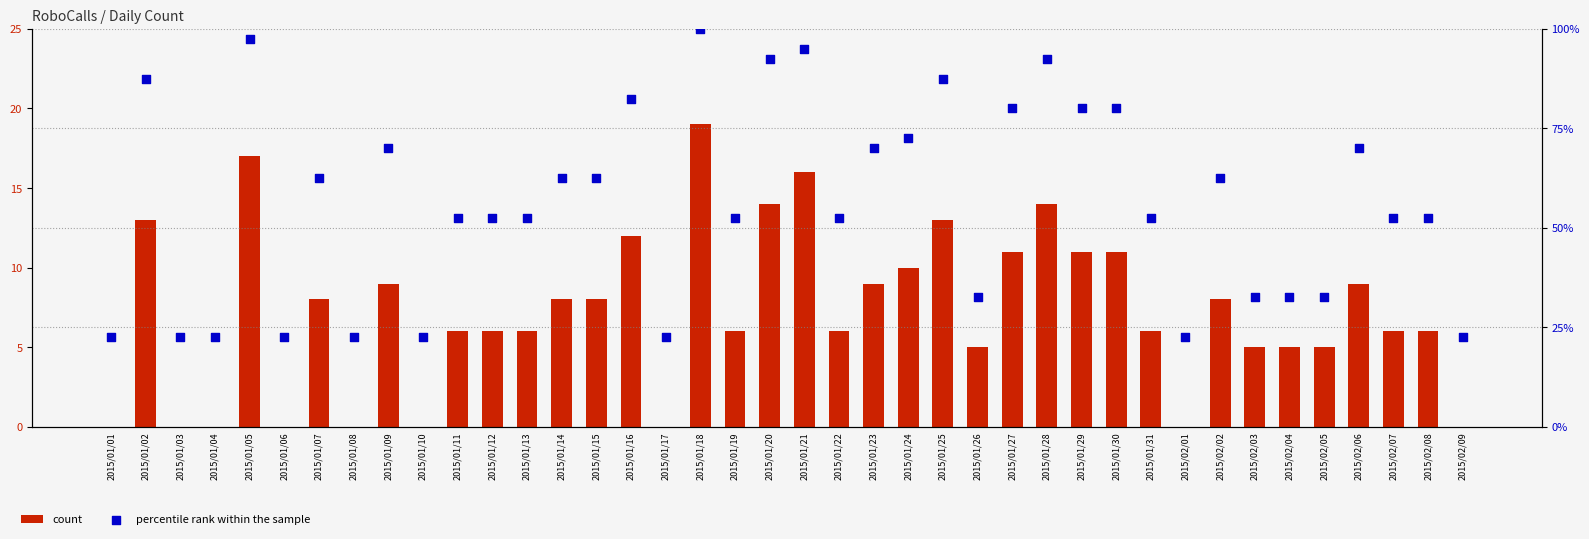

At which category is the sum across all series the highest?

2015/01/18